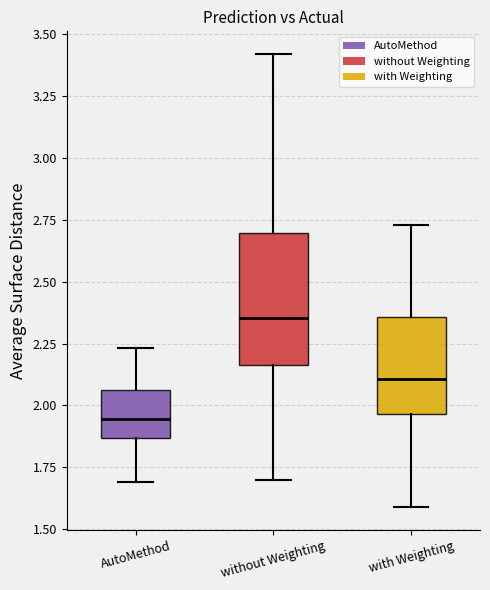

Reading left to right, transcribe this box plot: for each box, give where its median line is, the range the box spans, and where its two whiskers end, as read against the y-axis. The values are not printed on the chart, so give them approximately, as read against the axis.

AutoMethod: median 1.95, box 1.85 to 2.05, whiskers 1.70 to 2.25
without Weighting: median 2.35, box 2.15 to 2.70, whiskers 1.70 to 3.40
with Weighting: median 2.10, box 1.95 to 2.35, whiskers 1.60 to 2.75